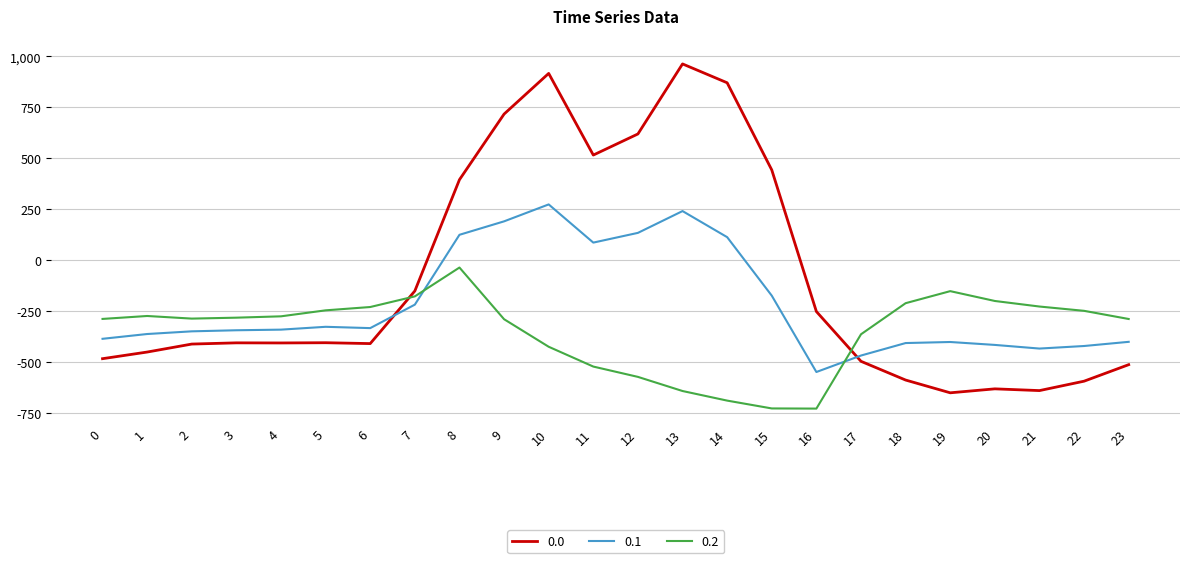

What is the difference between the 0.0 values at 11 and 4?

920.9